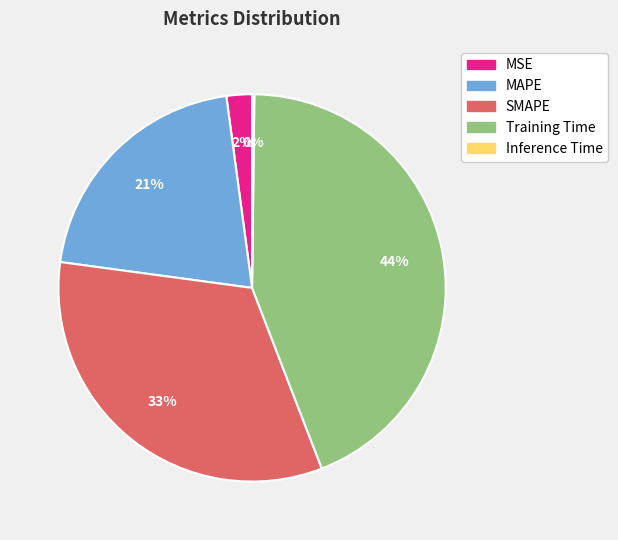

Between Training Time and MAPE, which is larger?

Training Time